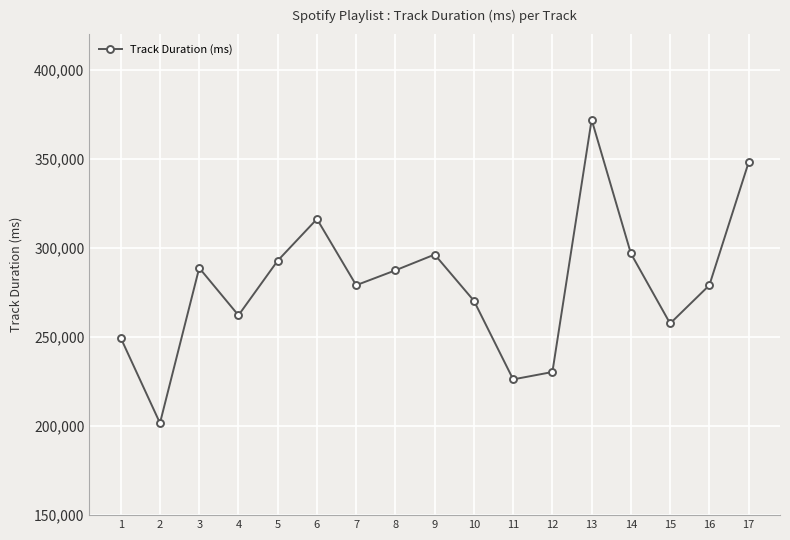

Which has a higher value, 9 or 3?

9